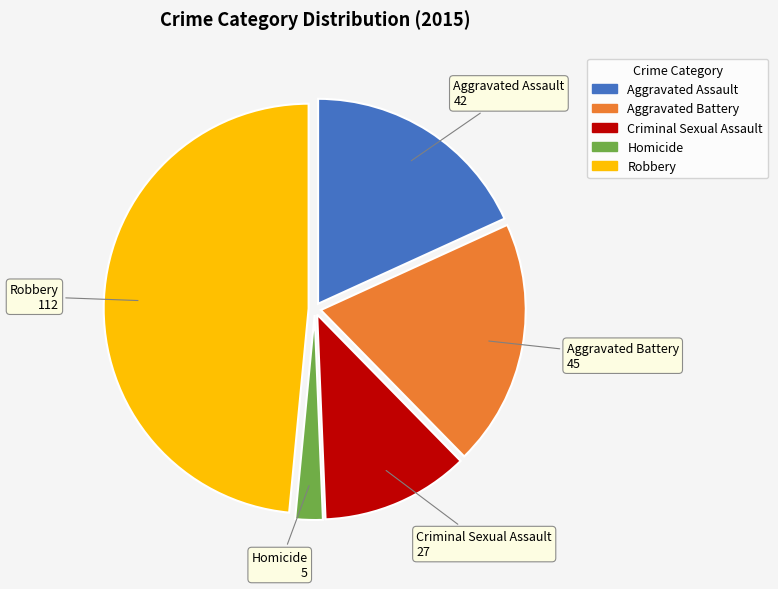

Is the sum of Aggravated Assault and Criminal Sexual Assault greater than half?

No